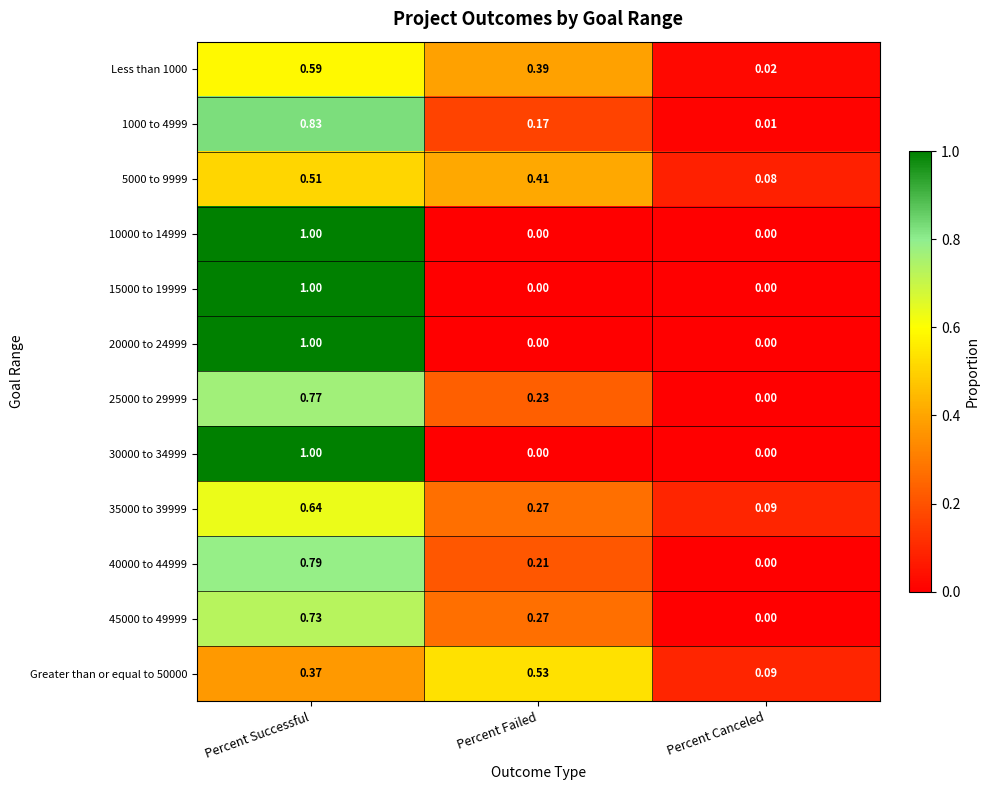

At how many categories does at least one series exceed 0?

3